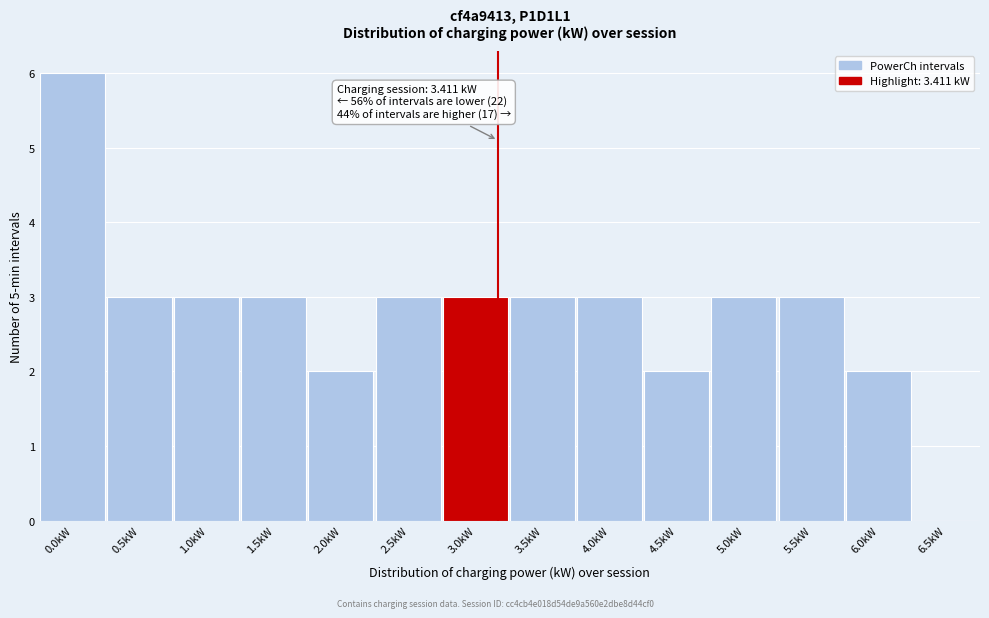

Reading right to left, list all the values displayed in this chart.

6.5kW=0	6.0kW=2	5.5kW=3	5.0kW=3	4.5kW=2	4.0kW=3	3.5kW=3	3.0kW=3	2.5kW=3	2.0kW=2	1.5kW=3	1.0kW=3	0.5kW=3	0.0kW=6